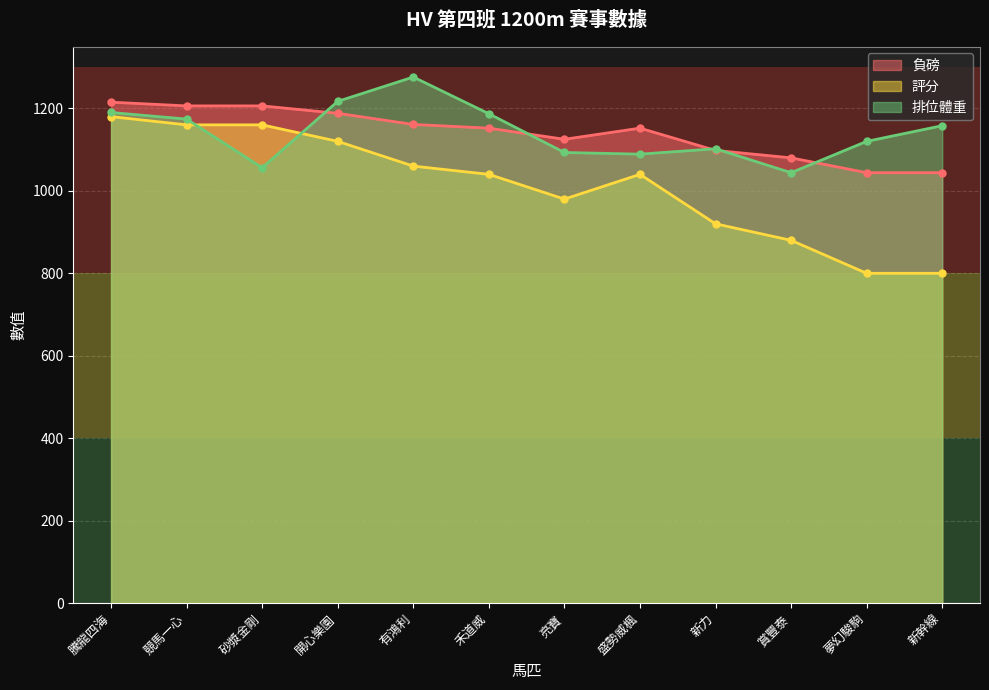

Which series has the widest spread of values?

評分